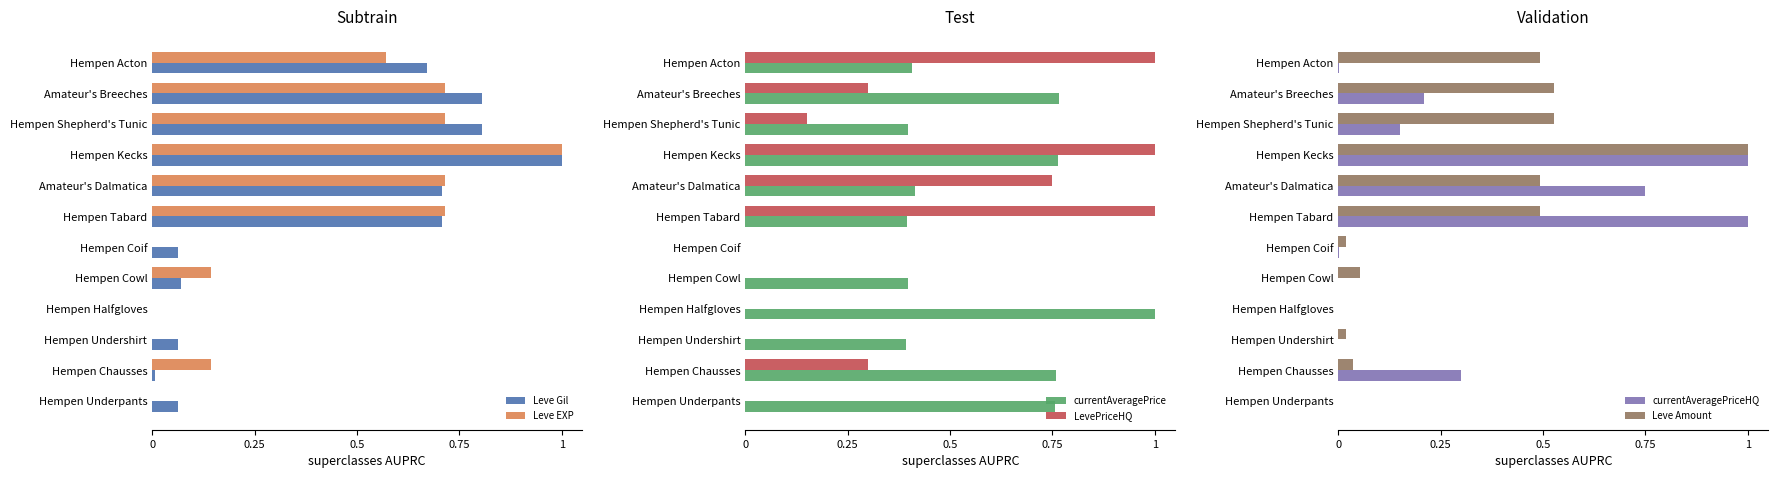

What is the sum of all Leve Amount values?

3.6